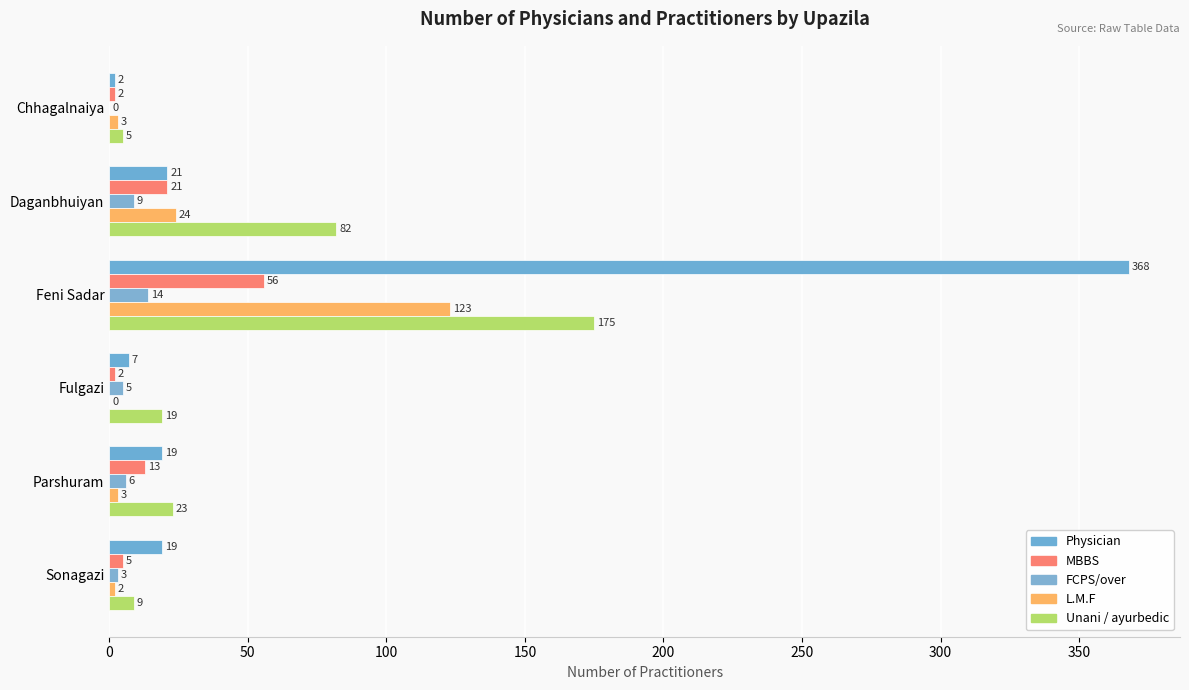

Where is MBBS nearest to the value 29?

Daganbhuiyan